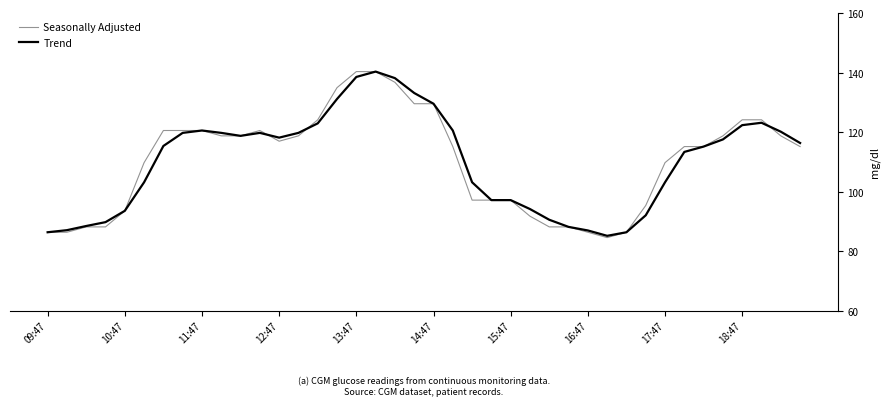

What is the greatest value displayed?

140.4